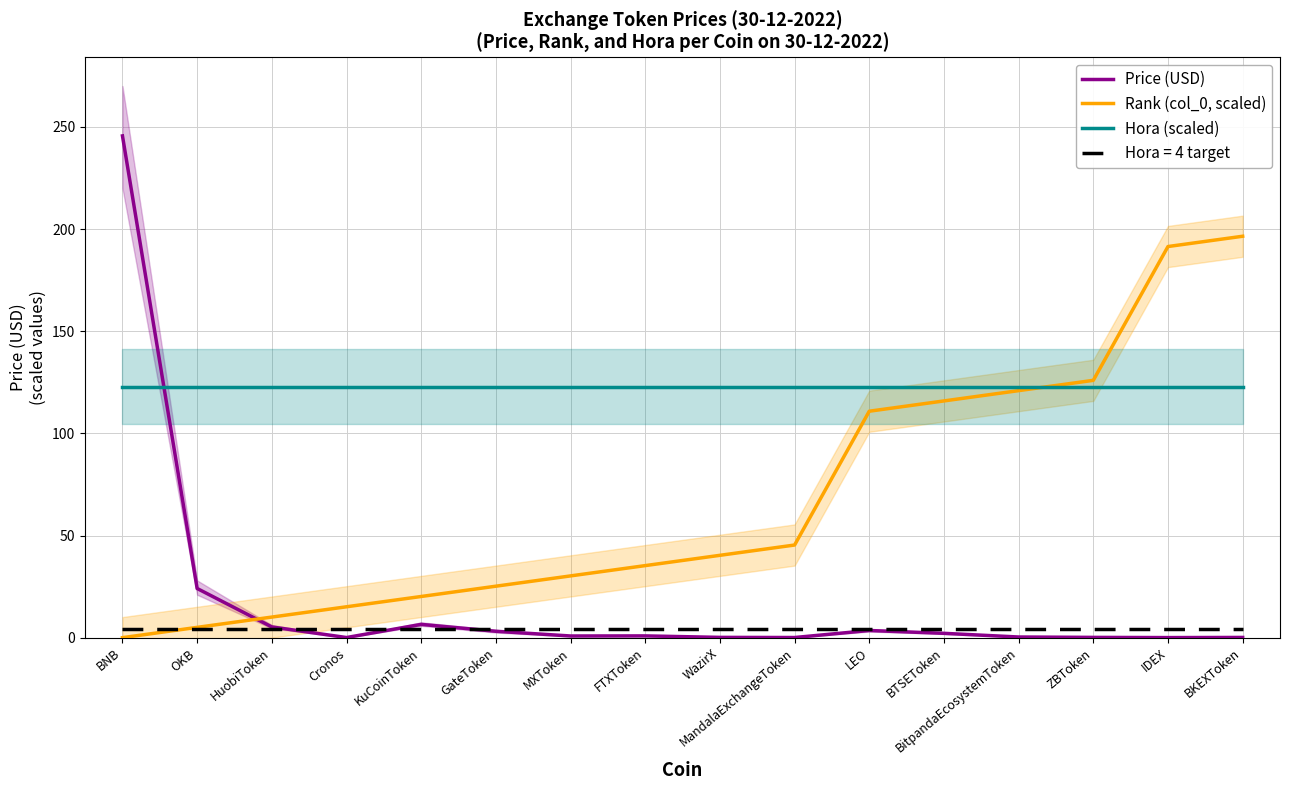

What position from the left is BitpandaEcosystemToken?

13